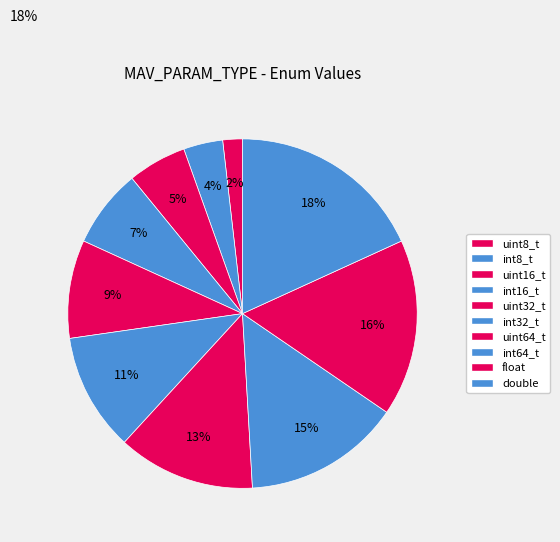

How many slices are in this pie chart?

10